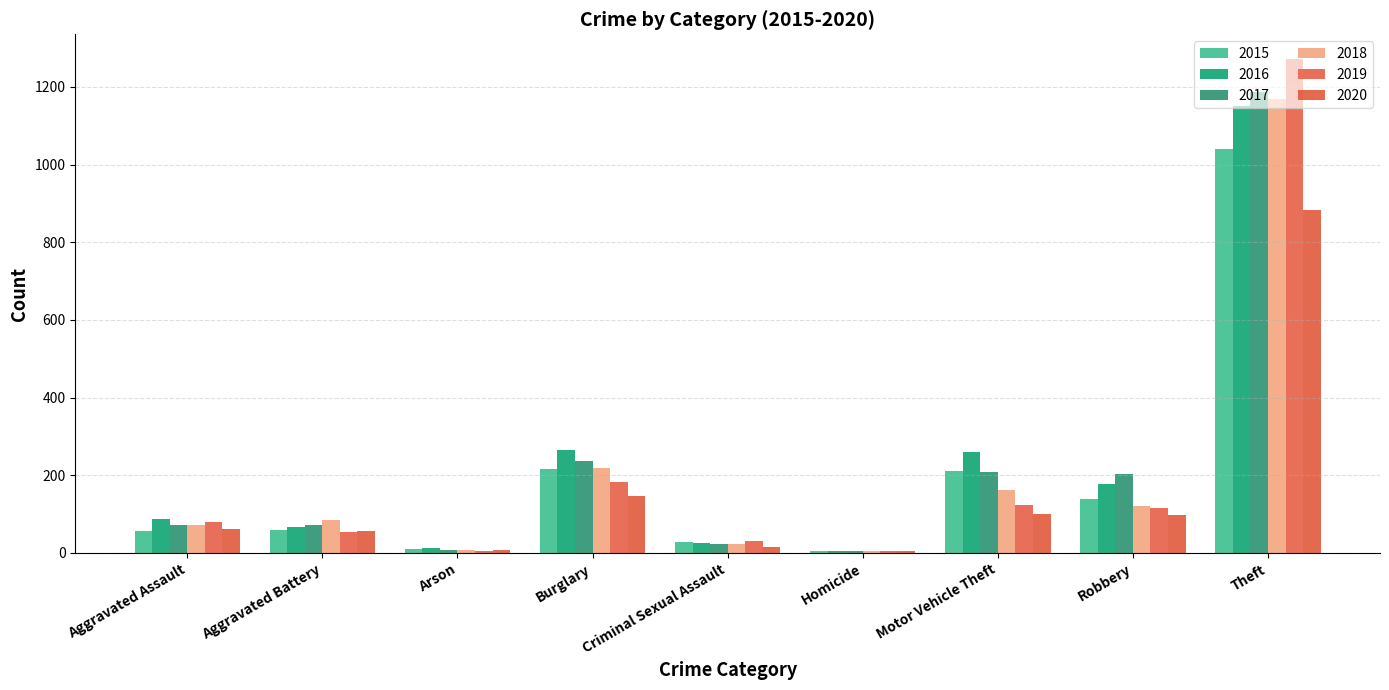

What is the sum of the 2015 values at Robbery and Aggravated Battery?

199